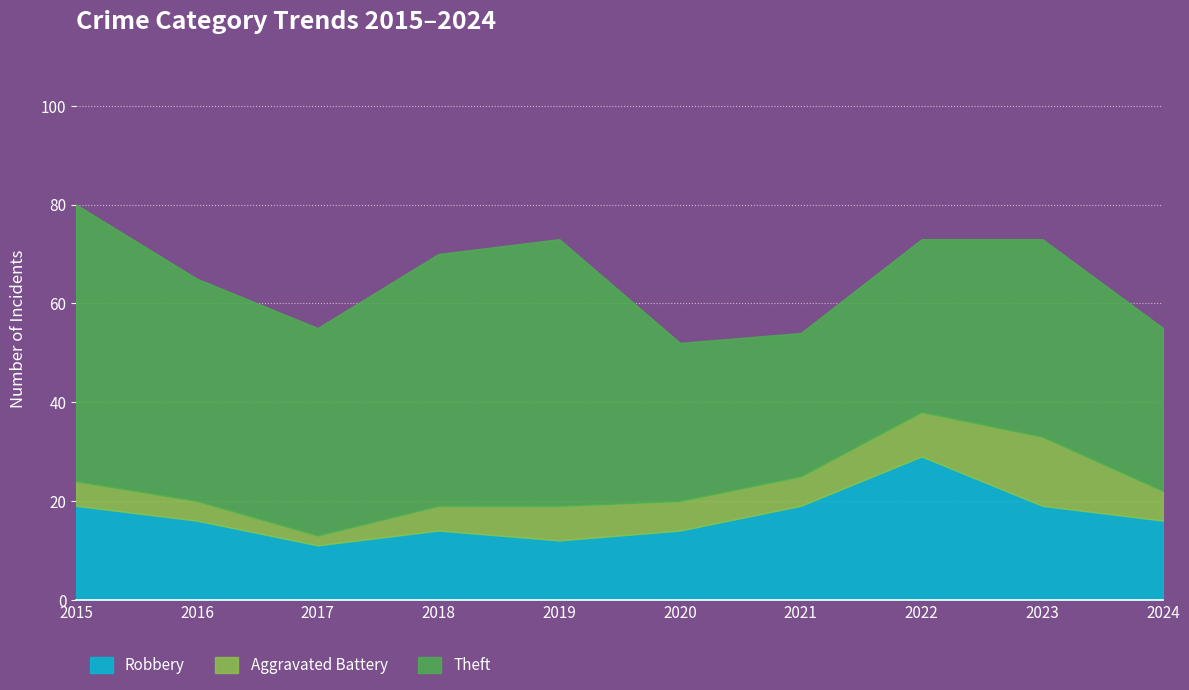

Rank the series by their average value, from lowest to highest.

Aggravated Battery, Robbery, Theft